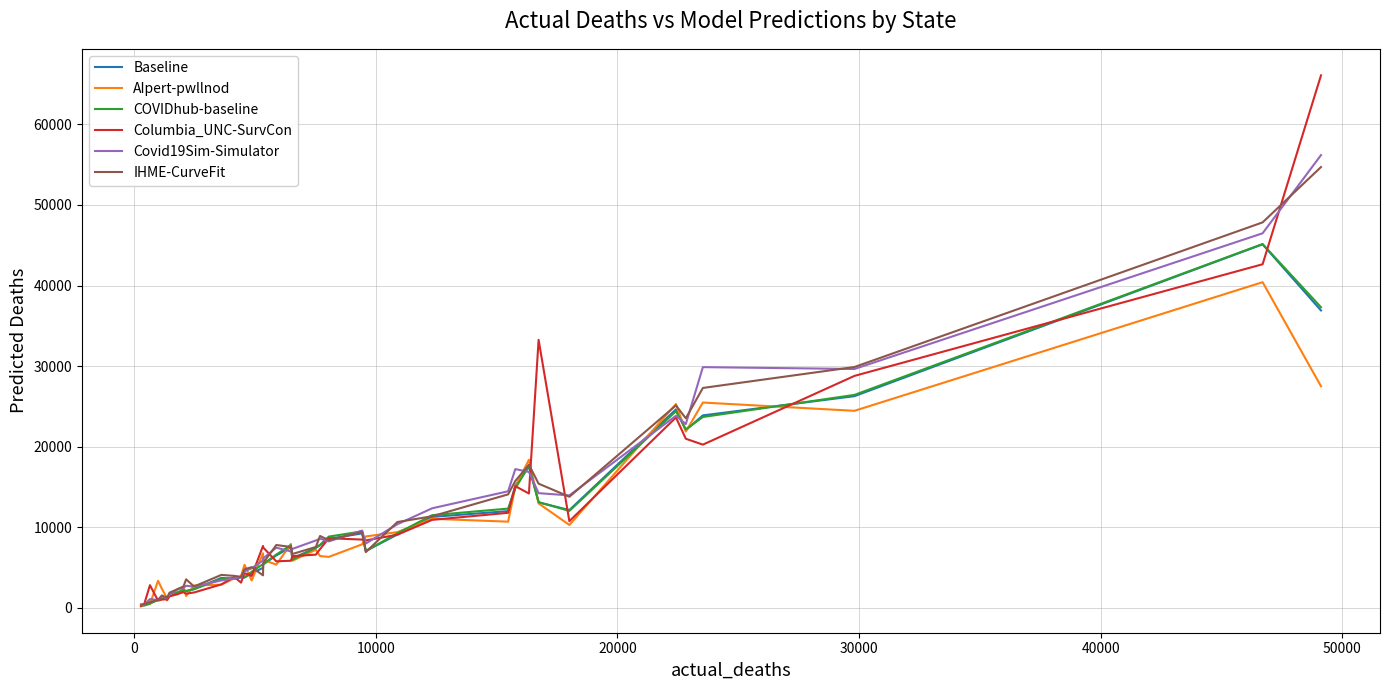

What is the maximum value shown in the chart?

66072.0